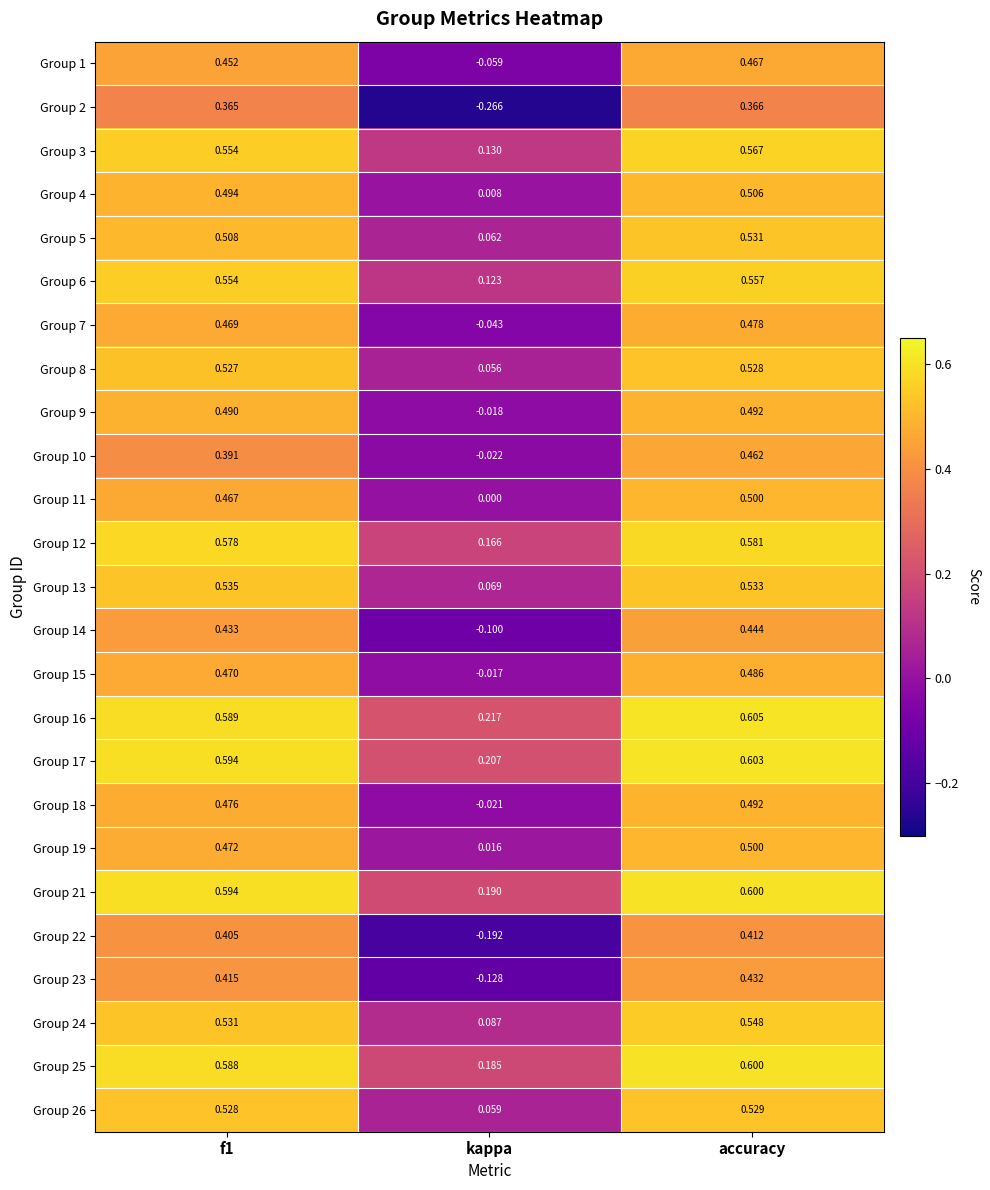

Which label corresponds to the largest value in the chart?

accuracy